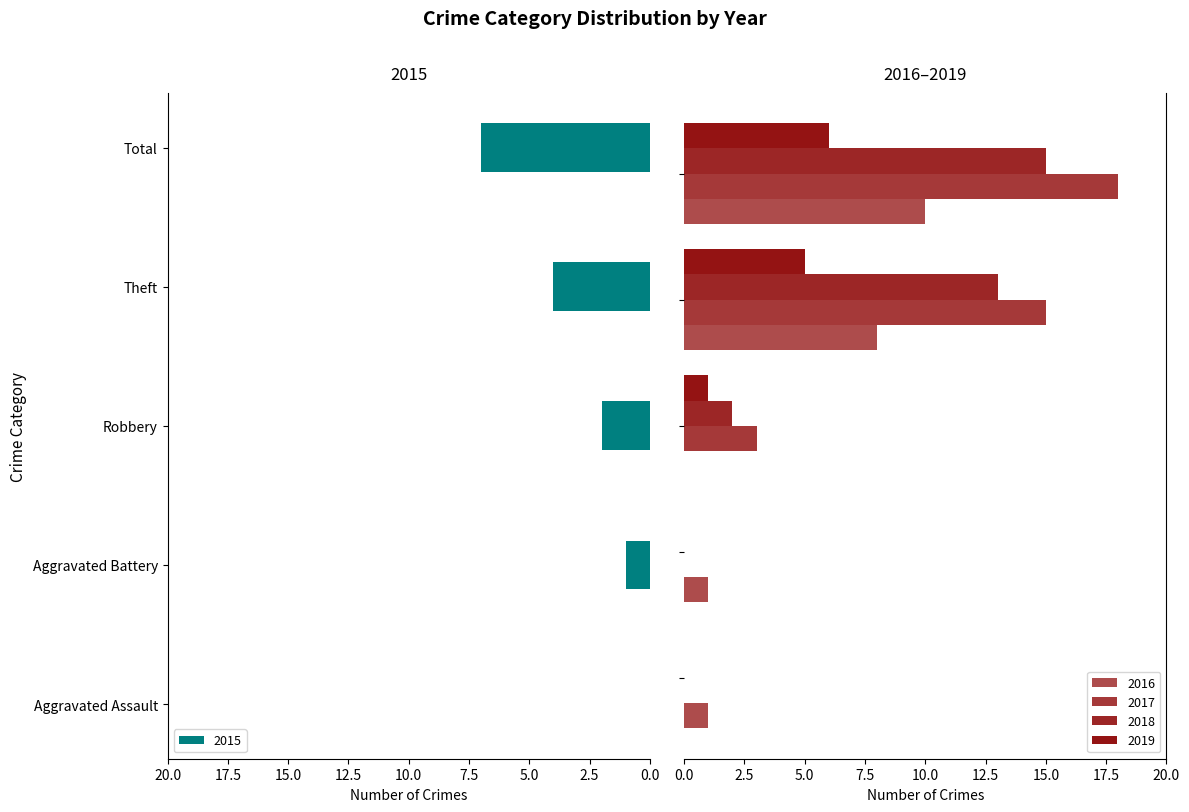

Are the bars grouped side by side (vs. stacked)?

Yes